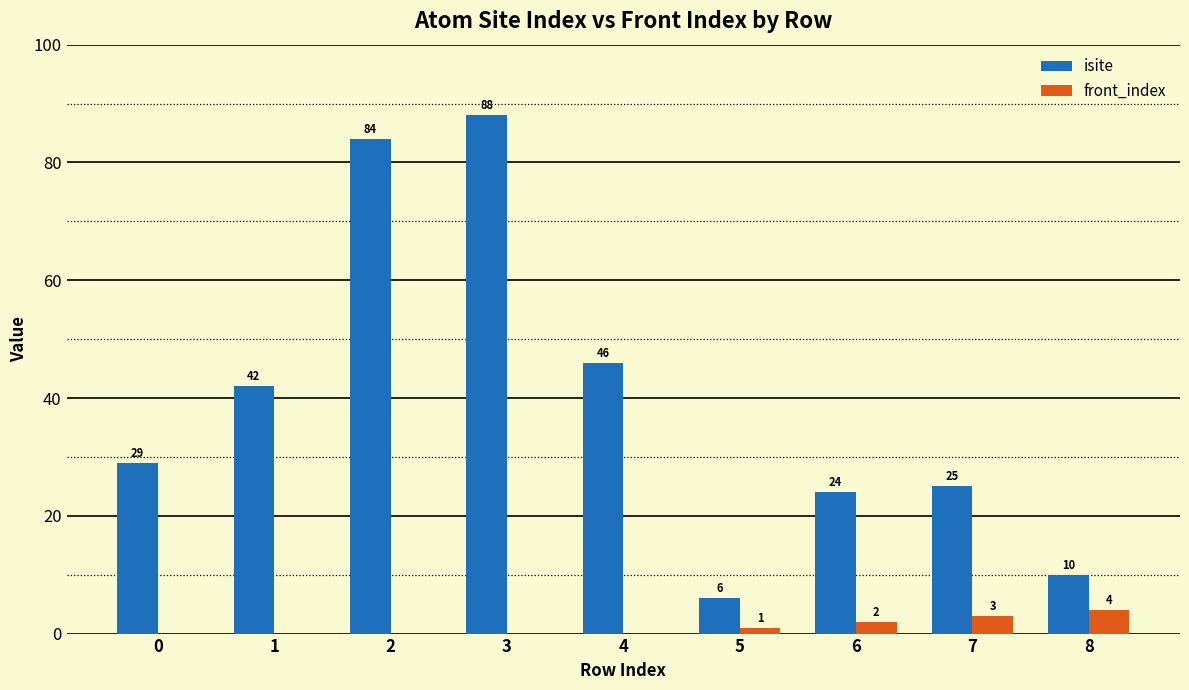

How many data points in front_index are above 0?

4